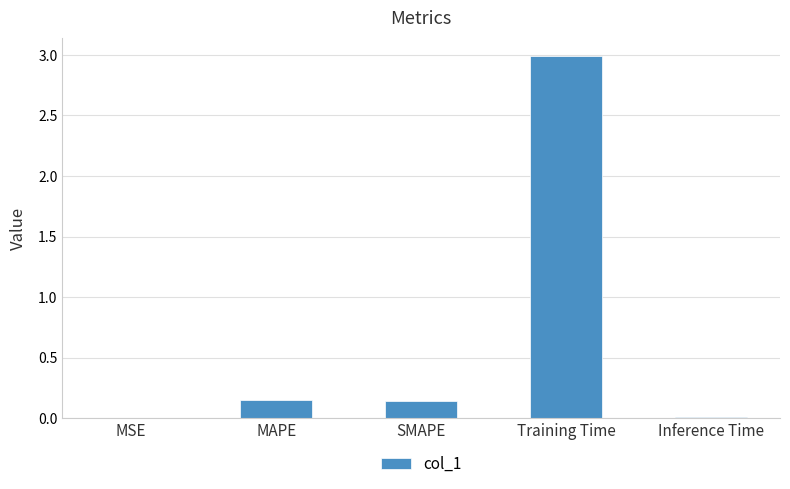

Between MAPE and MSE, which is larger?

MAPE